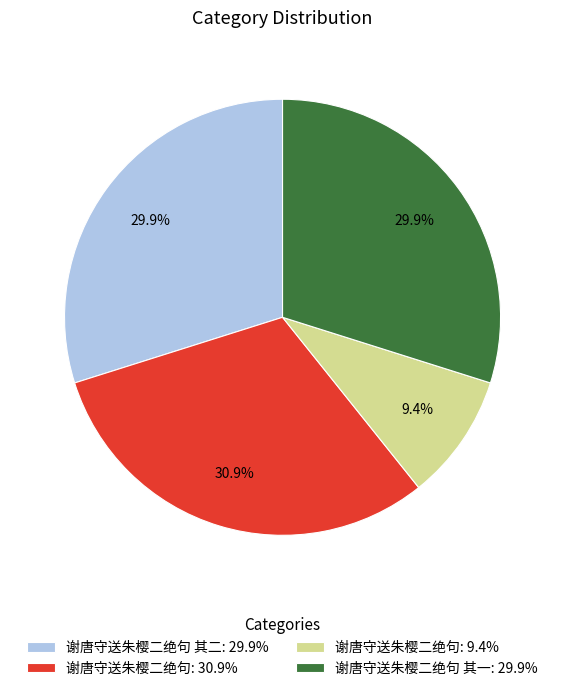

What percentage is NOT represented by 谢唐守送朱樱二绝句 其二: 29.9%?

70.1%